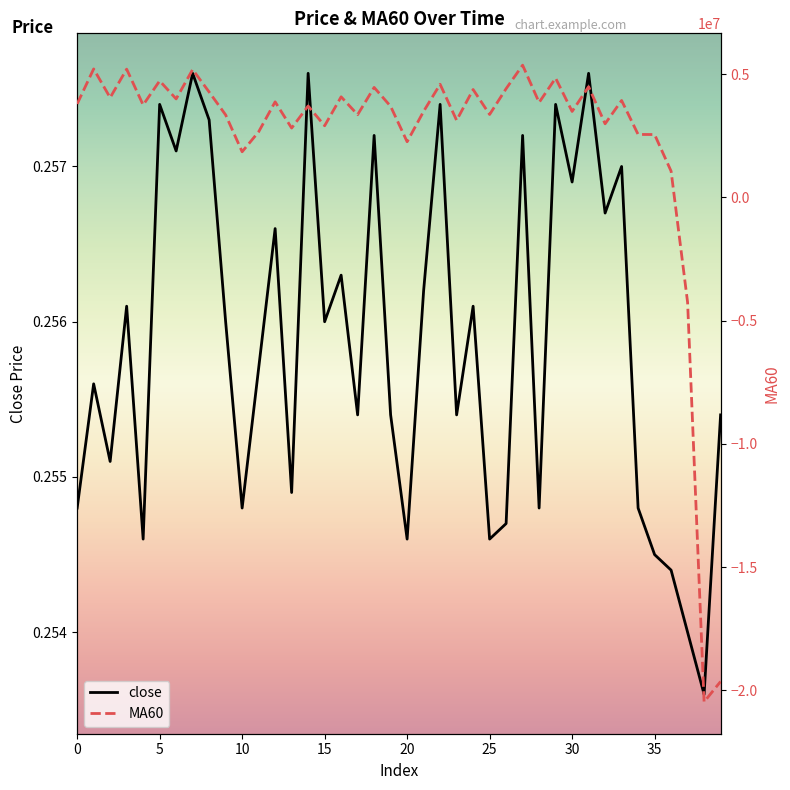

What is the label of the 19th point from the left?

18